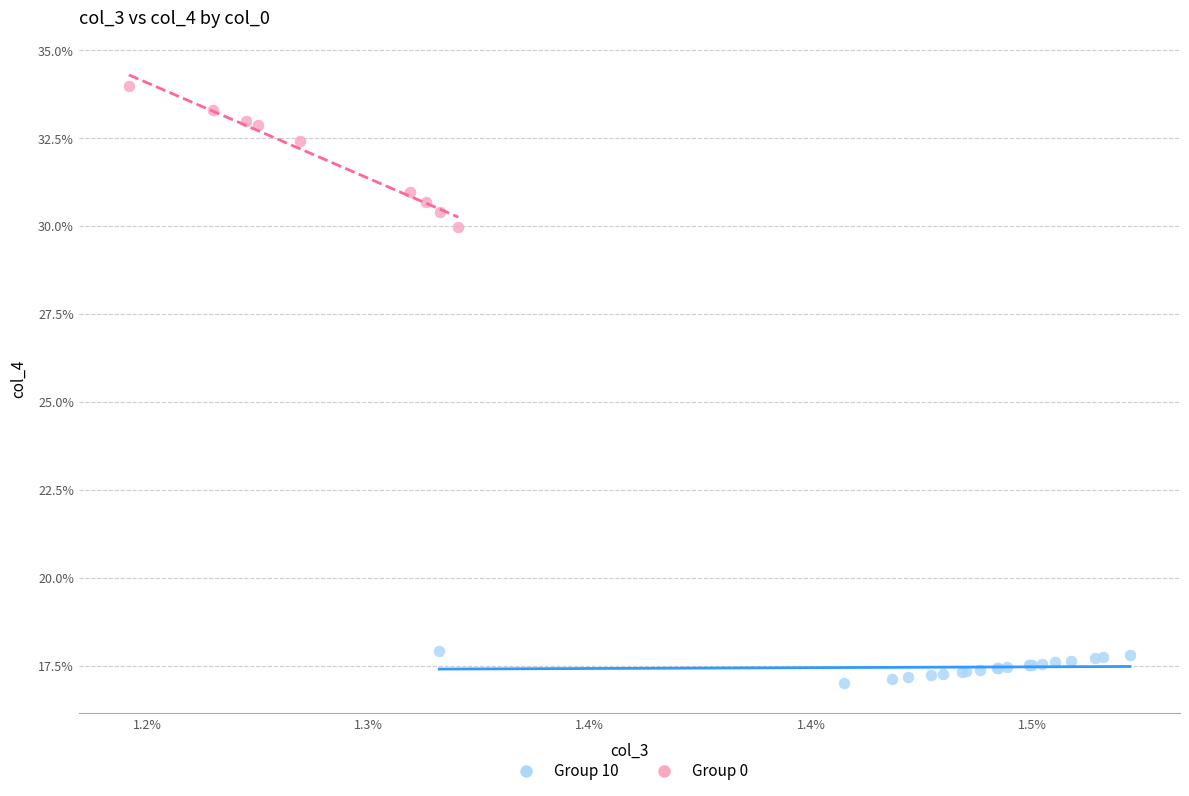

Which series reaches the minimum Y coordinate?

Group 10